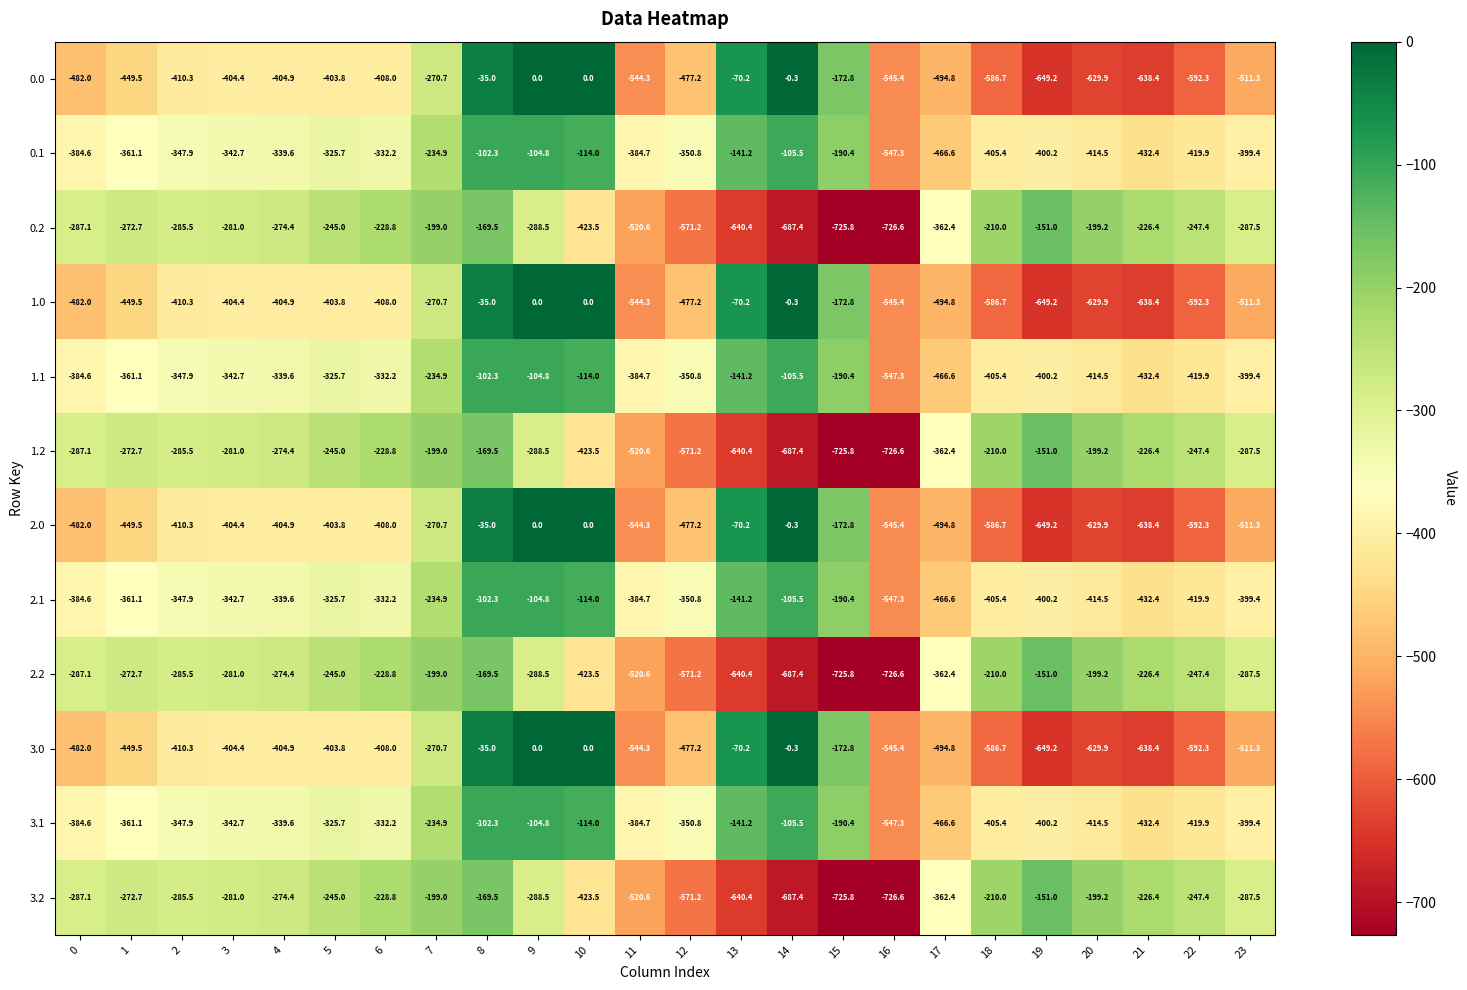

Count the number of categories in the chart.

24